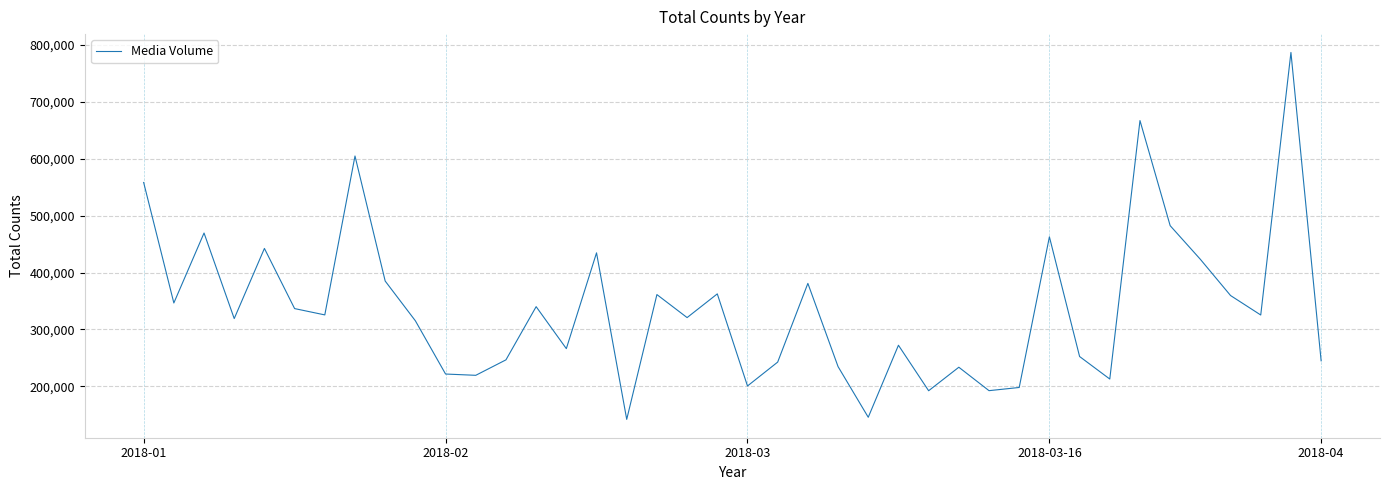

What is the maximum value shown in the chart?

786796